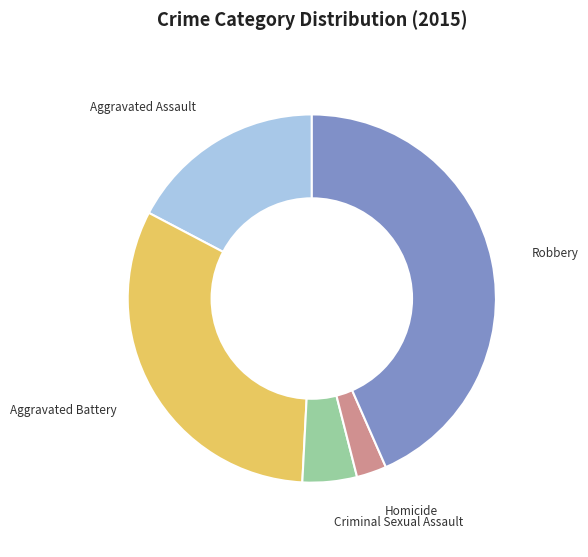

Is there a majority slice in this chart?

No